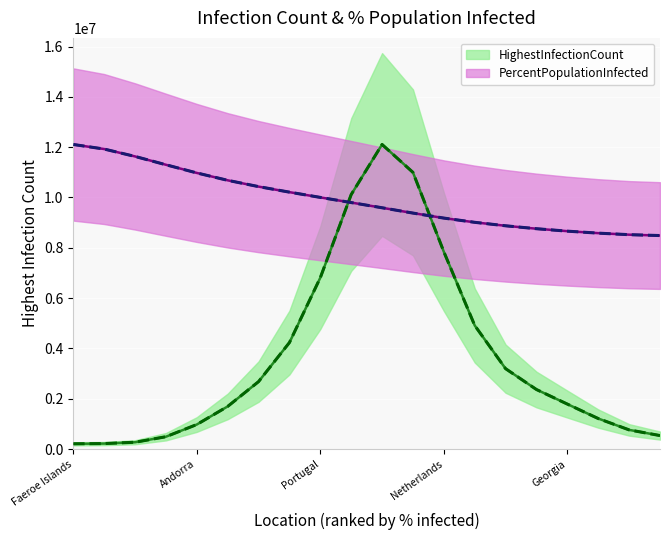

What is the average value?

9905598.1